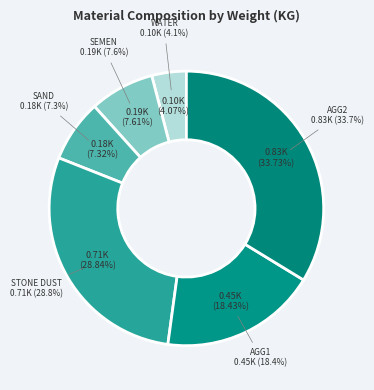

Rank the categories by value from highest to lowest.

AGG2, STONE DUST, AGG1, SEMEN, SAND, WATER